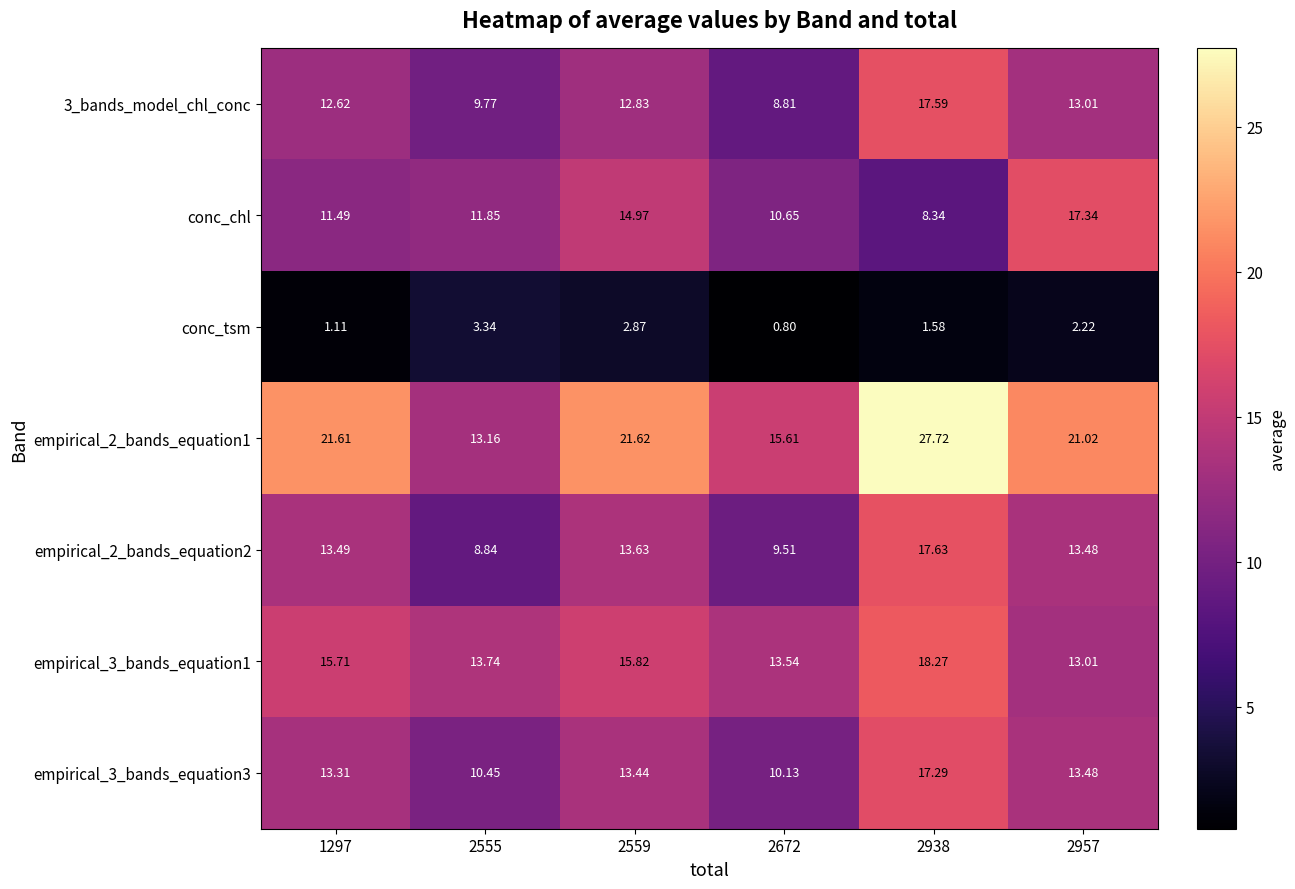

Is the value of empirical_2_bands_equation2 at 2559 greater than the value of empirical_3_bands_equation3 at 1297?

Yes